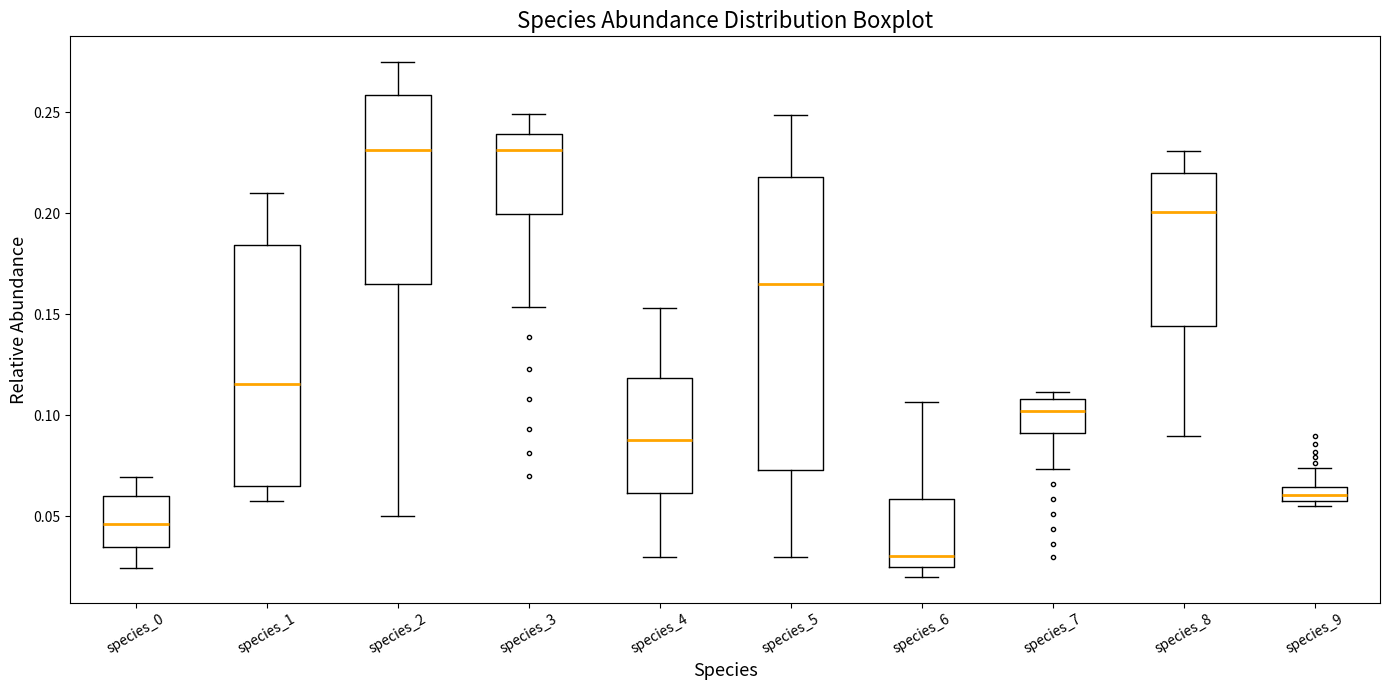

Where does the median line of the box for species_7 sit on the y-axis? The values are not printed on the chart, so give them approximately, as read against the axis.

0.100